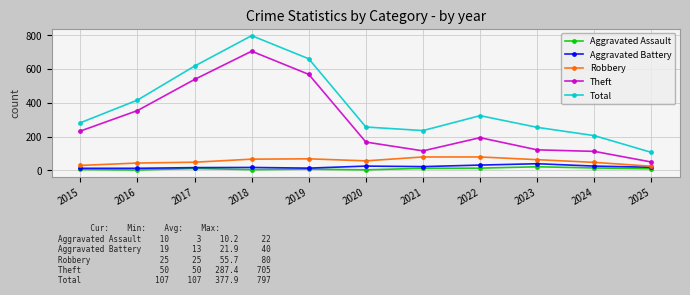

What is the value of the Total point at the 9th from the left?

255